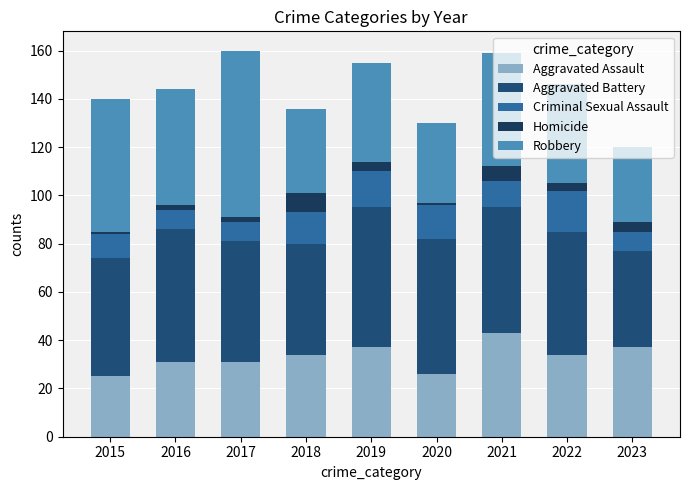

Does the chart contain any negative values?

No